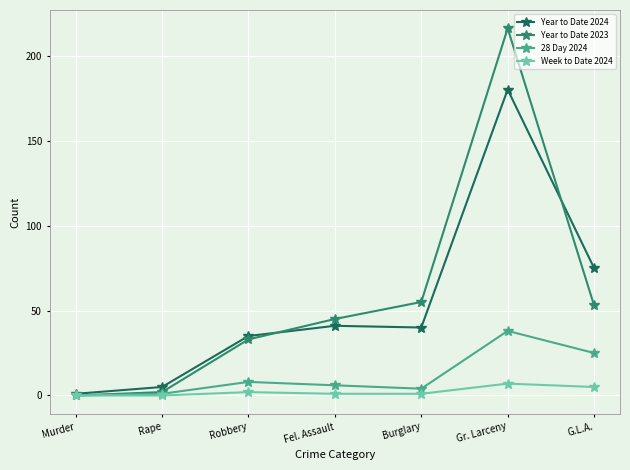

Where is the first local maximum for Year to Date 2023?

Gr. Larceny